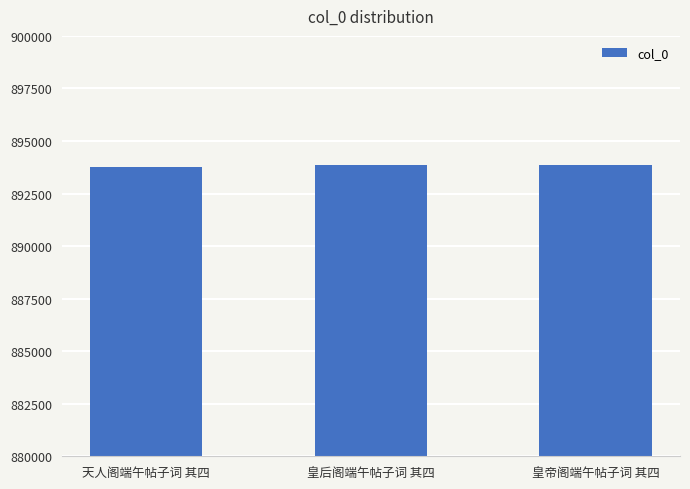

Is it true that the value at 皇帝阁端午帖子词 其四 is 893877?

True